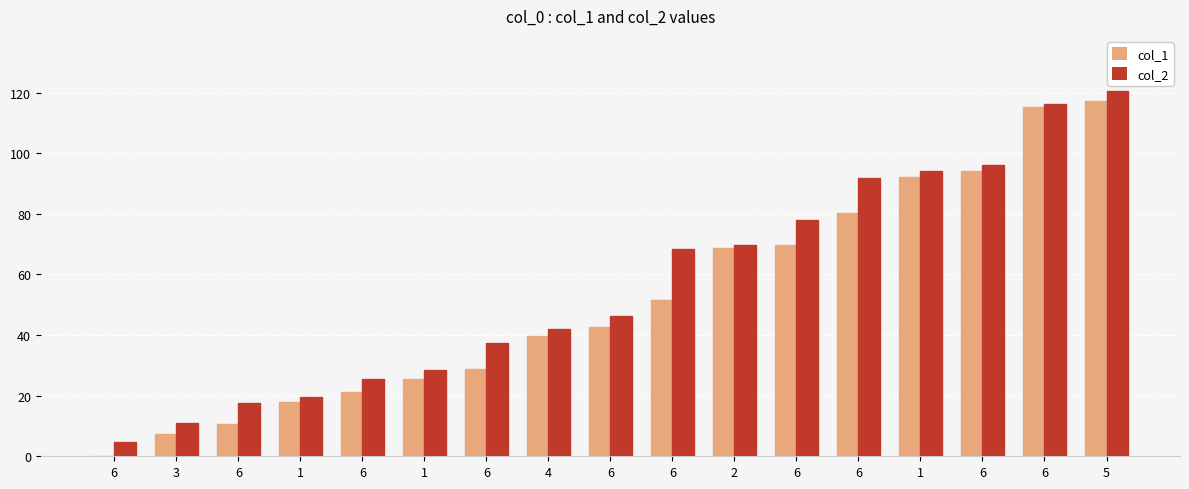

Read the col_2 value at 4.

42.1